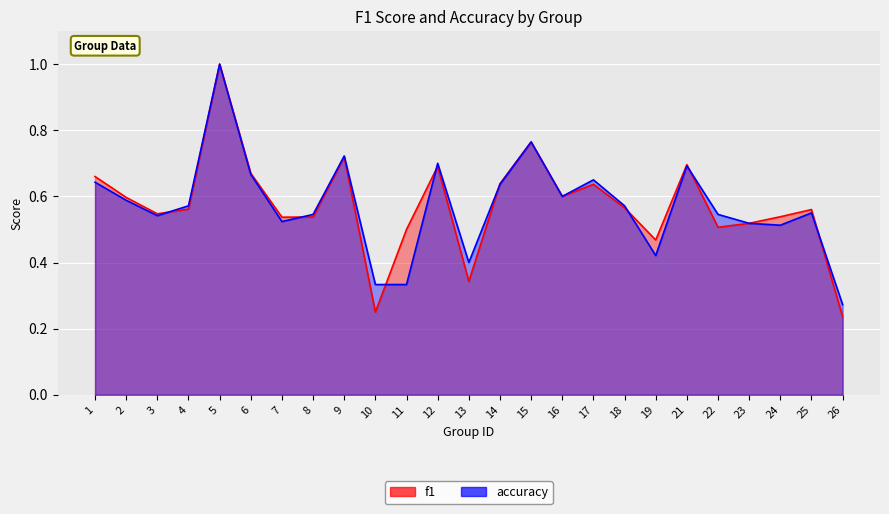

How many intersections are there between accuracy and f1?

8